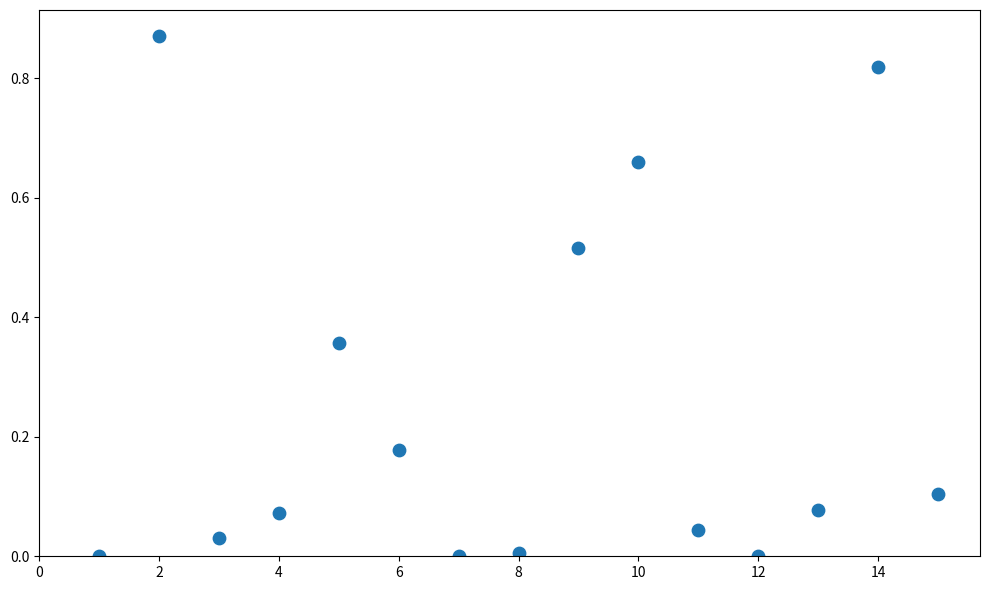

What is the range of X values (max minus min)?

14.0